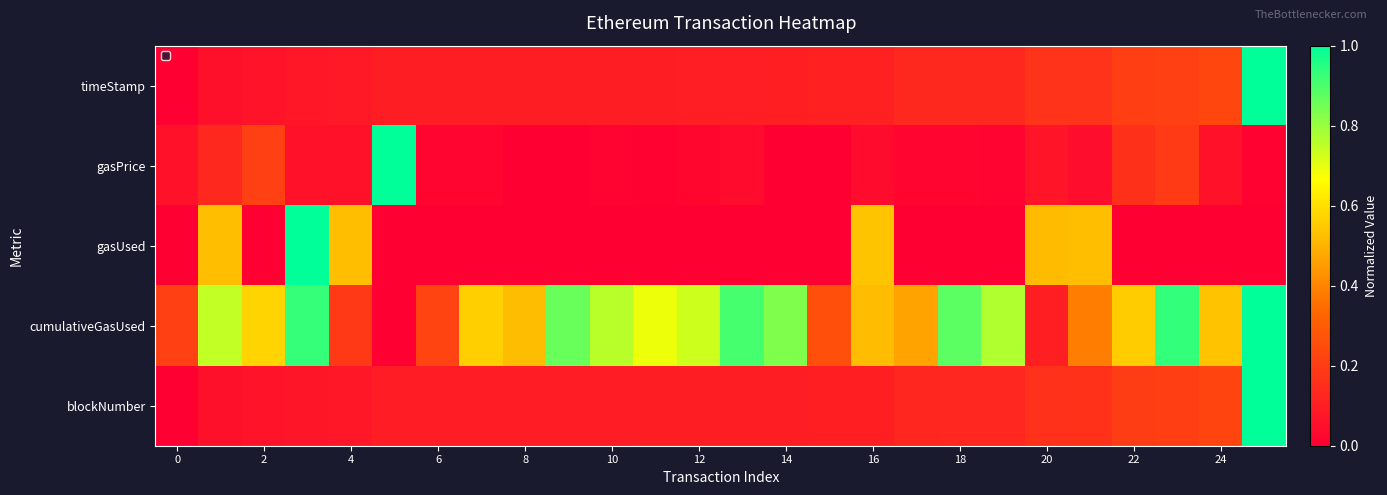

Which series has the largest total across all categories?

cumulativeGasUsed